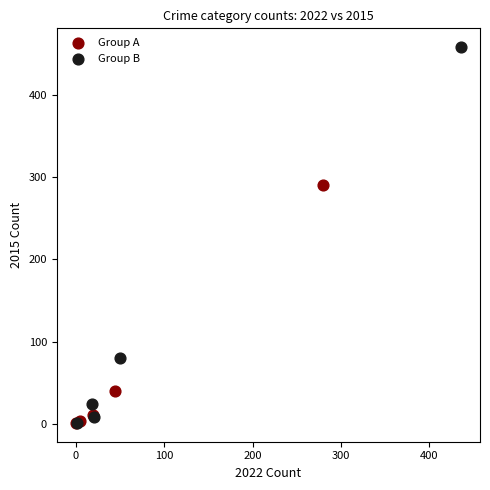

Which series reaches the maximum Y coordinate?

Group B